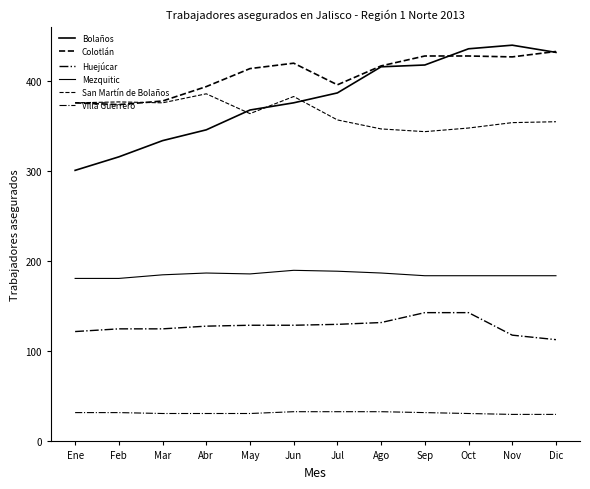

What is the difference between the maximum and minimum values in the San Martín de Bolaños series?

42